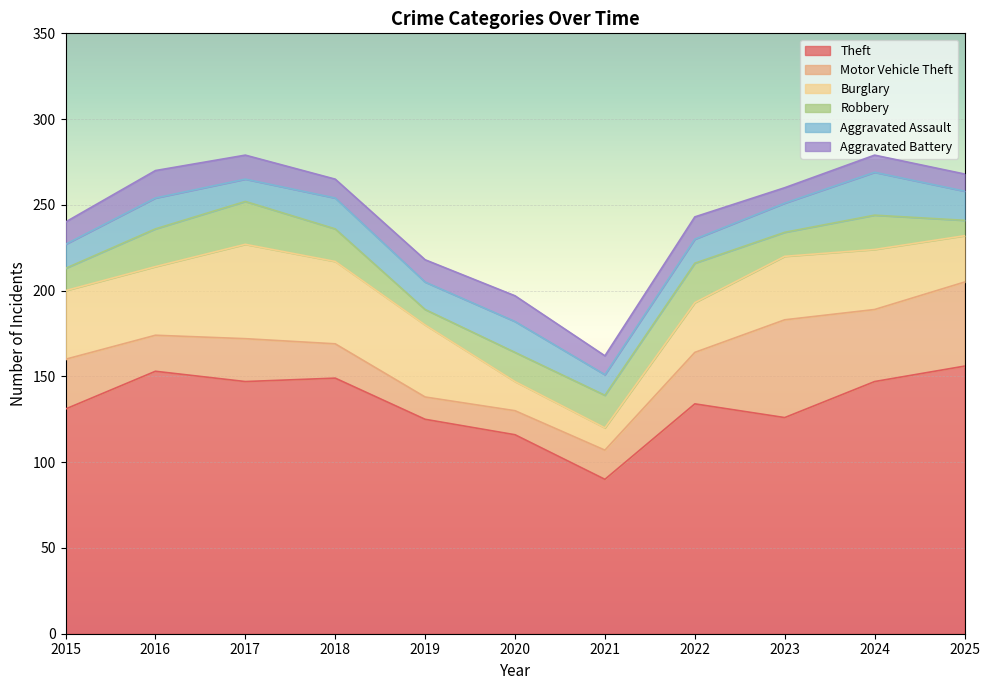

Reading left to right, extract all data points from this chart.

Theft: 131	153	147	149	125	116	90	134	126	147	156
Motor Vehicle Theft: 29	21	25	20	13	14	17	30	57	42	49
Burglary: 40	40	55	48	42	17	13	29	37	35	27
Robbery: 13	22	25	19	9	17	19	23	14	20	9
Aggravated Assault: 14	18	13	18	16	18	12	14	17	25	17
Aggravated Battery: 13	16	14	11	13	15	11	13	9	10	10